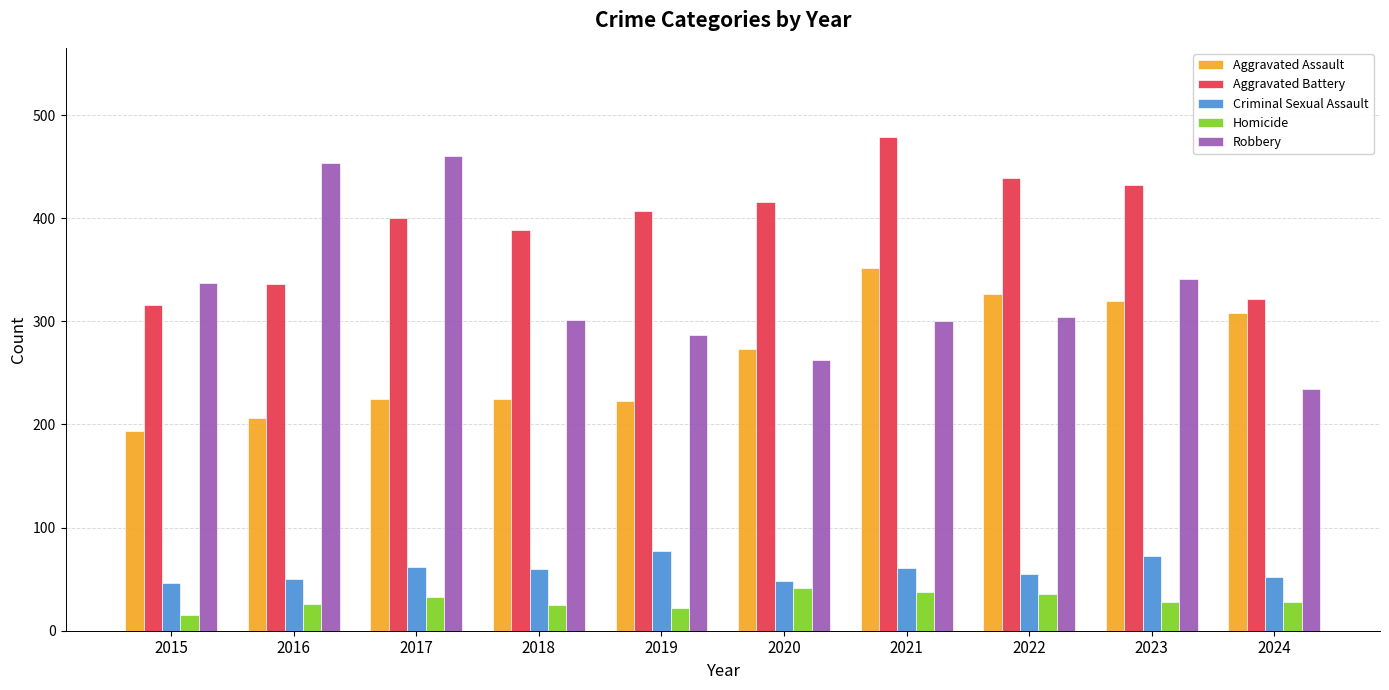

What is the average value of the Aggravated Assault series?

265